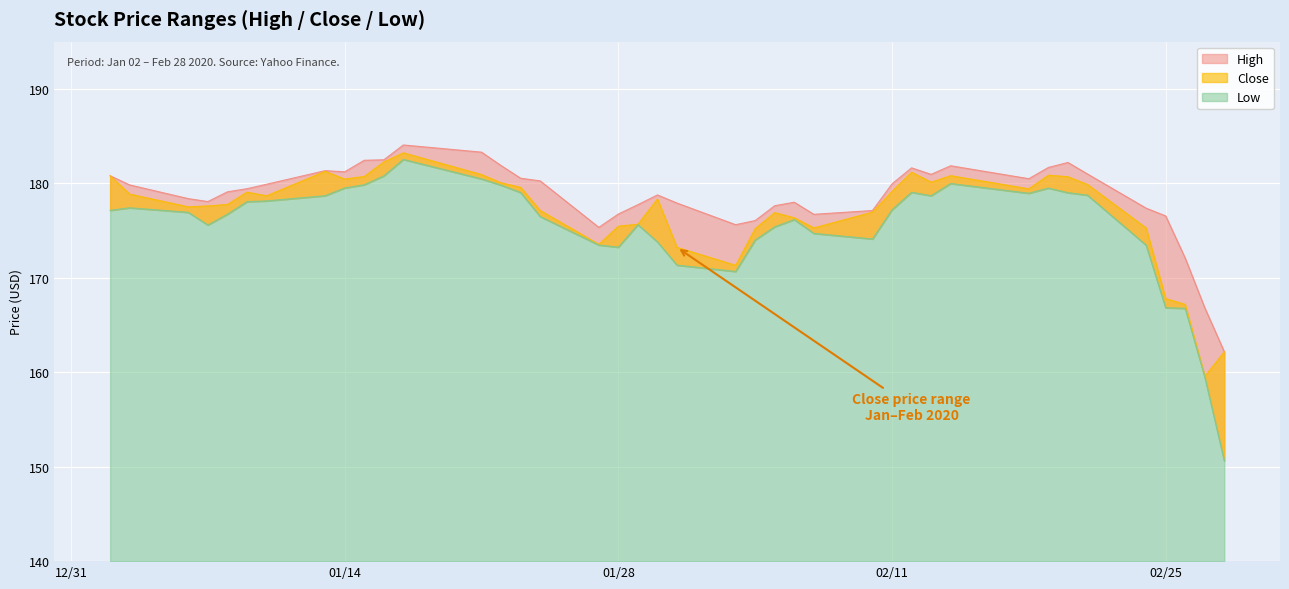

What is the value of the High point at the 23rd from the left?

176.1